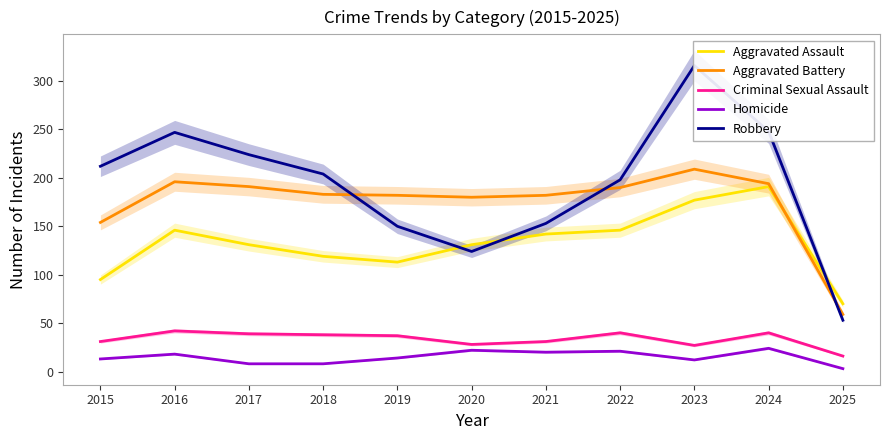

What is the greatest value displayed?

316